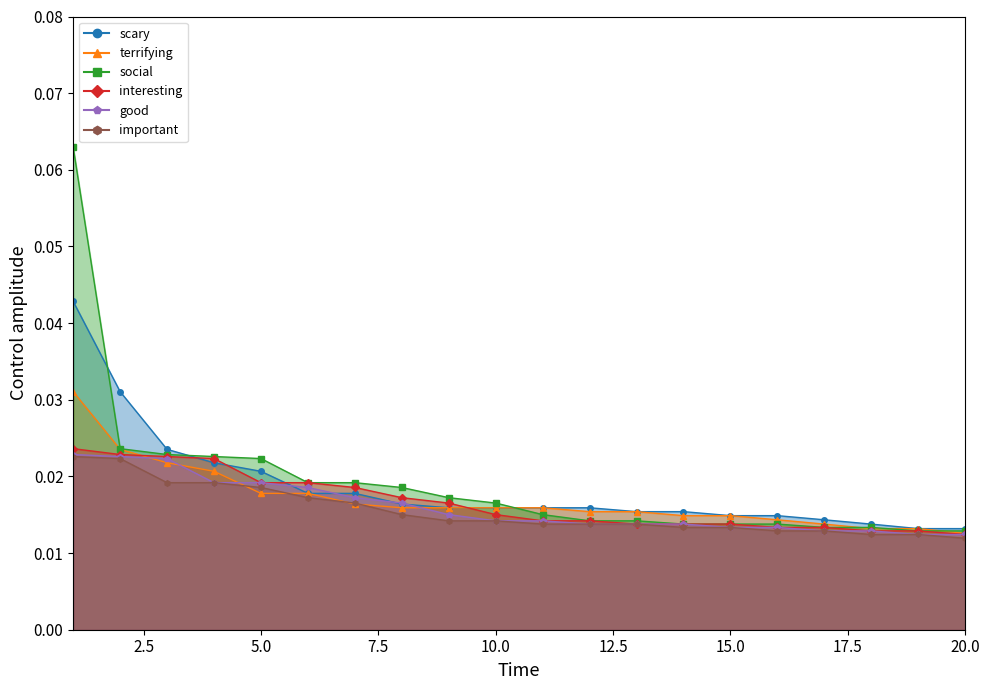

The value of interesting at 13 is 0.0. True or false?

False